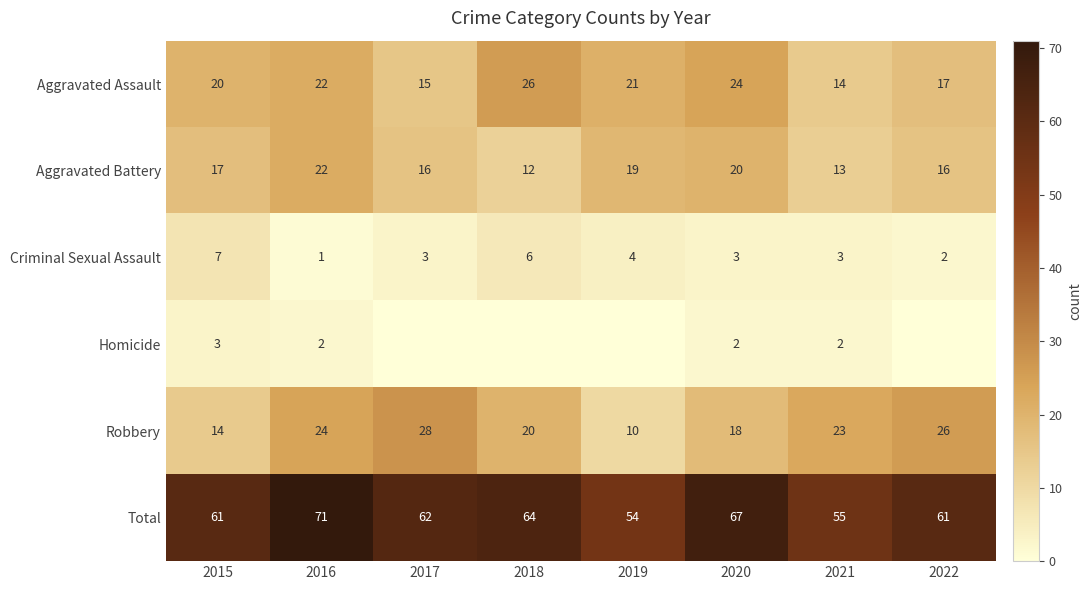

Is the value of Aggravated Assault at 2022 greater than the value of Total at 2020?

No